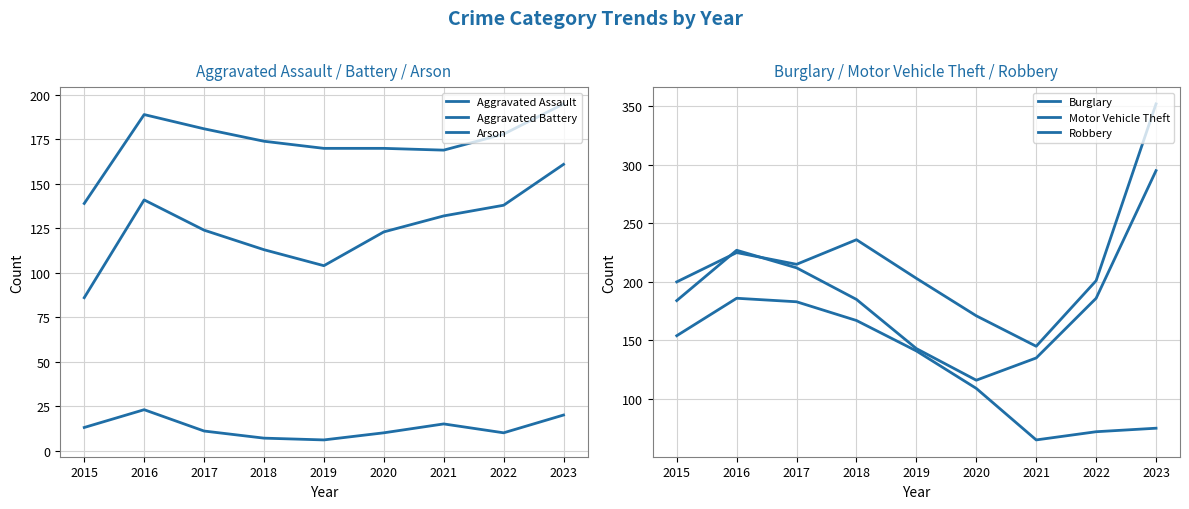

Does the chart have visible grid lines?

Yes